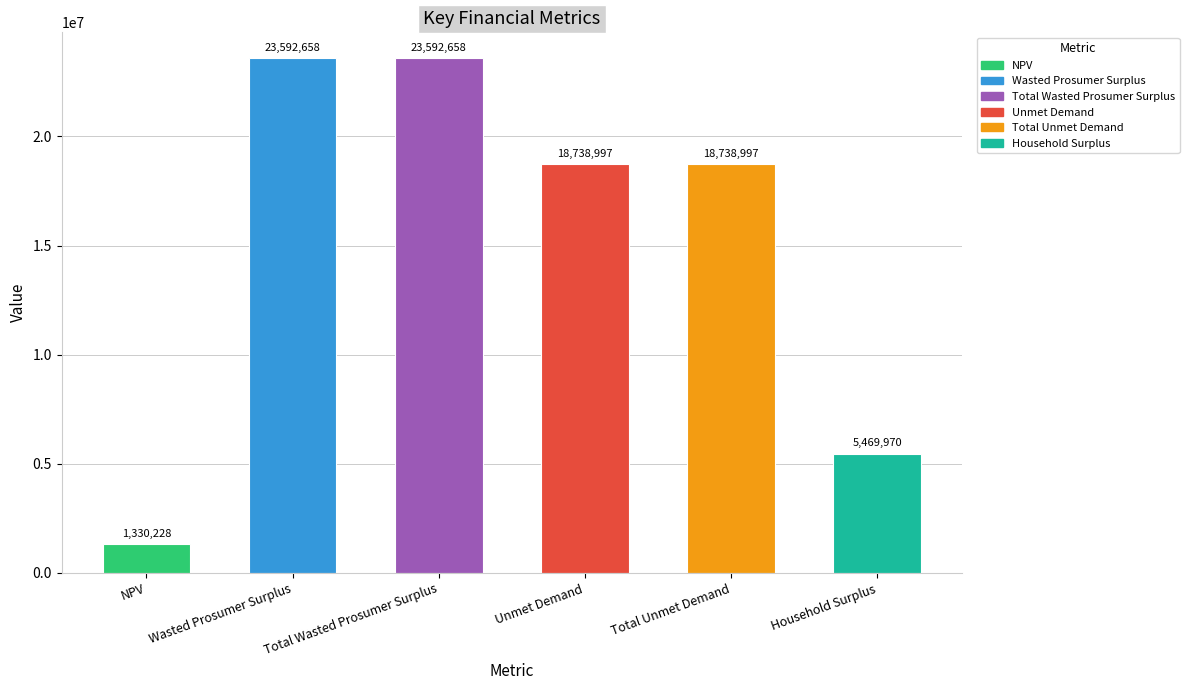

The value at Total Unmet Demand is 18738997.4. True or false?

True